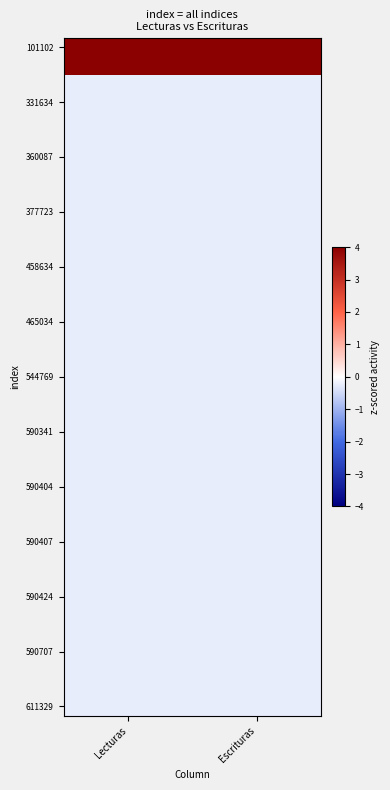

Which label corresponds to the smallest value in the chart?

Escrituras